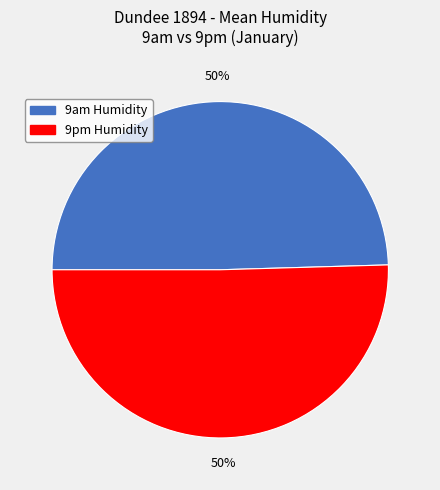

Is it true that 9am Humidity is 50% of the pie?

True